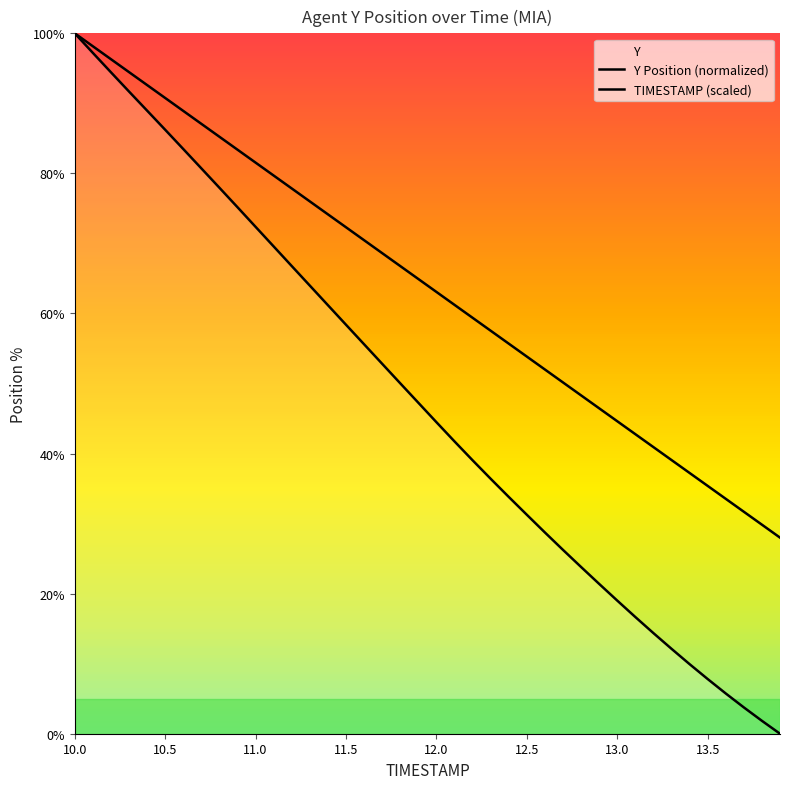

True or false: TIMESTAMP has more than 1 interior local peaks.

False